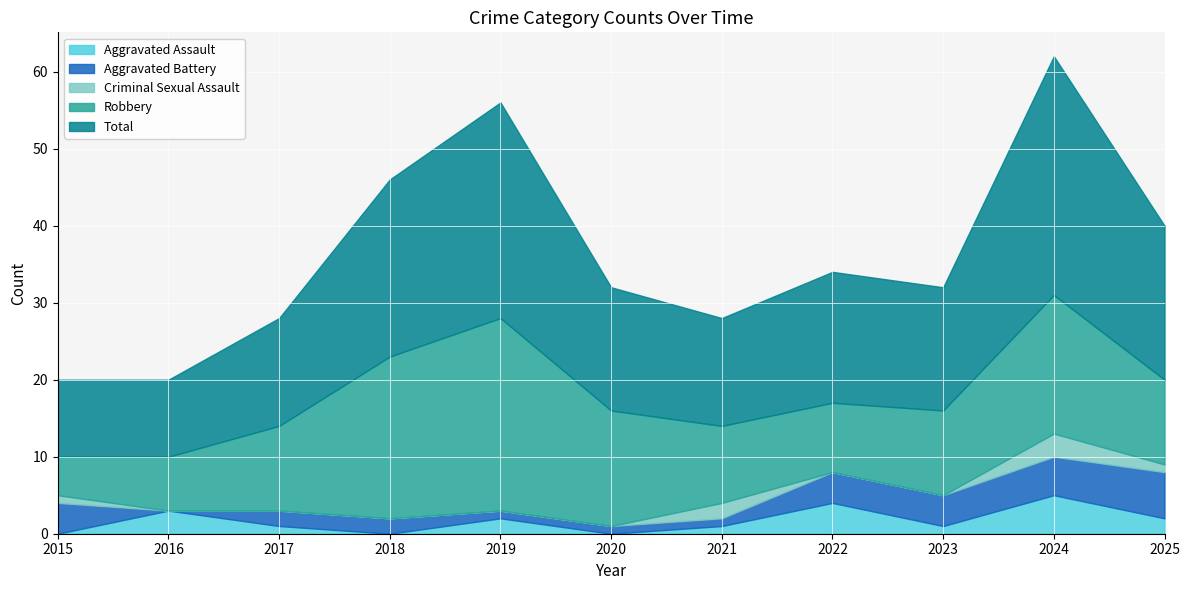

What is the highest value of the Aggravated Assault series?

5